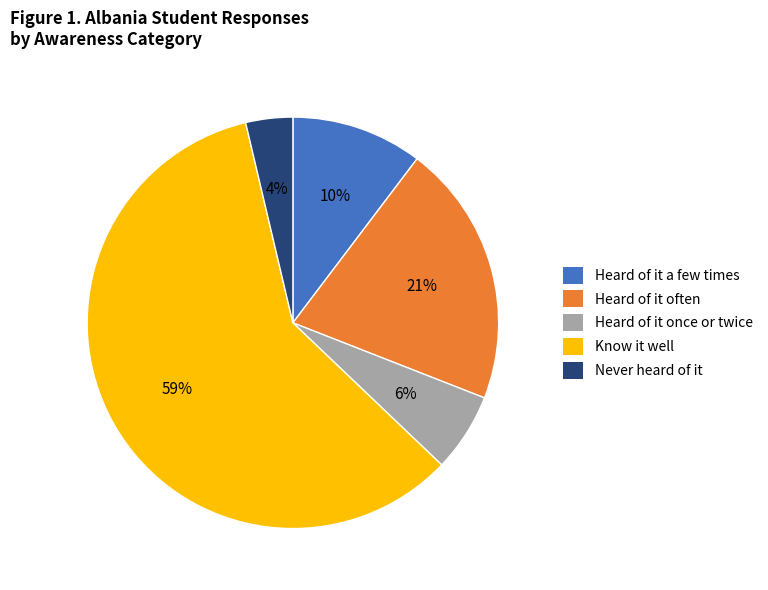

Combined, do Never heard of it and Heard of it often account for over 50%?

No